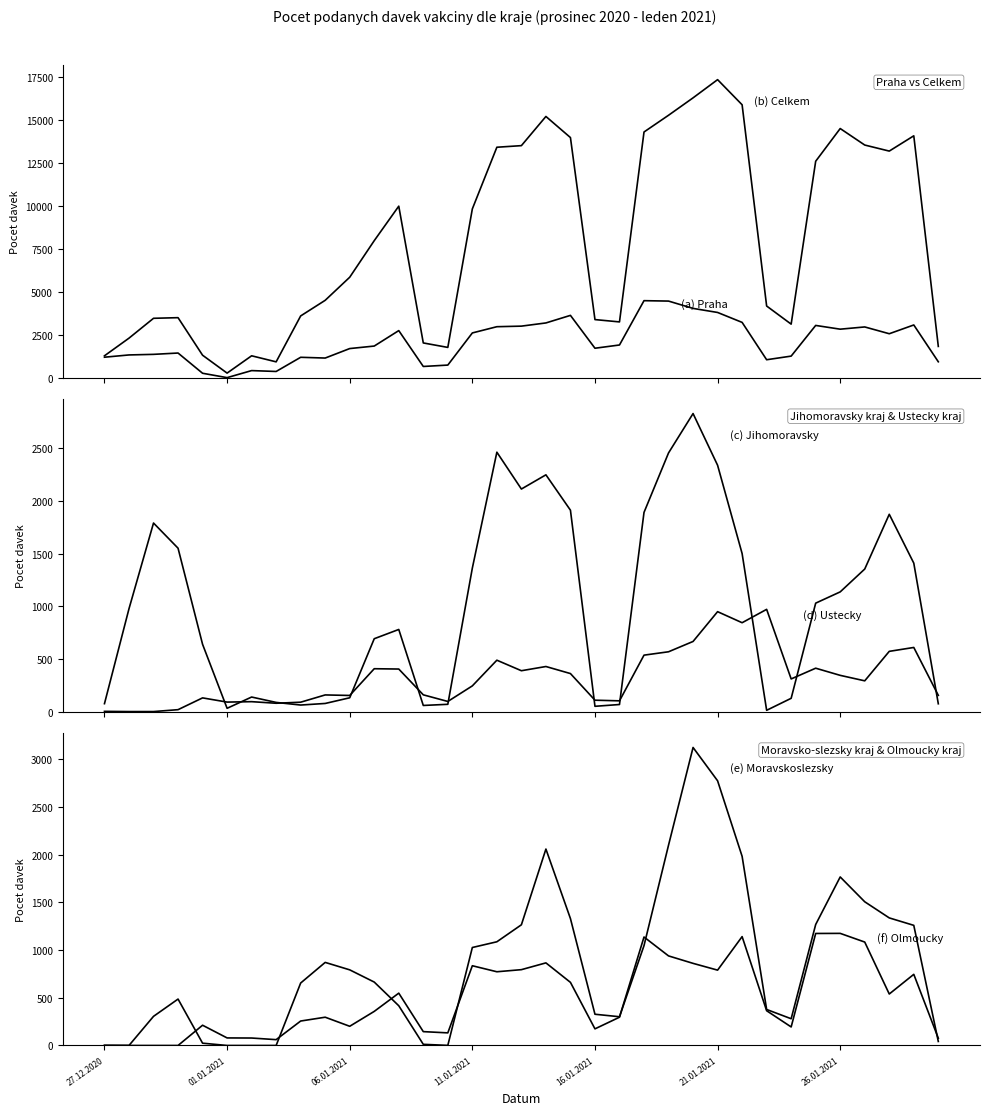

Is it true that (e) Moravskoslezsky equals 33 at 16.01.2021?

False